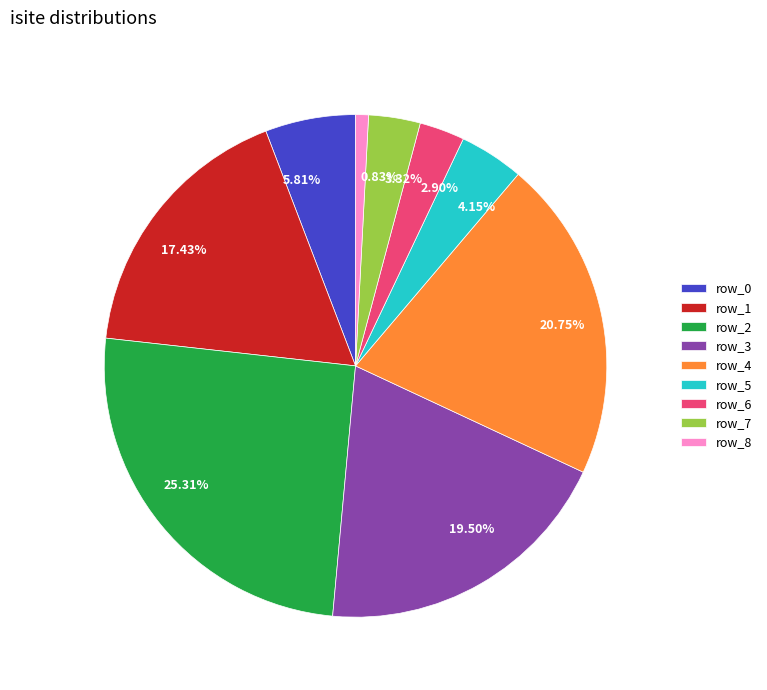

Count the number of slices in the pie.

9